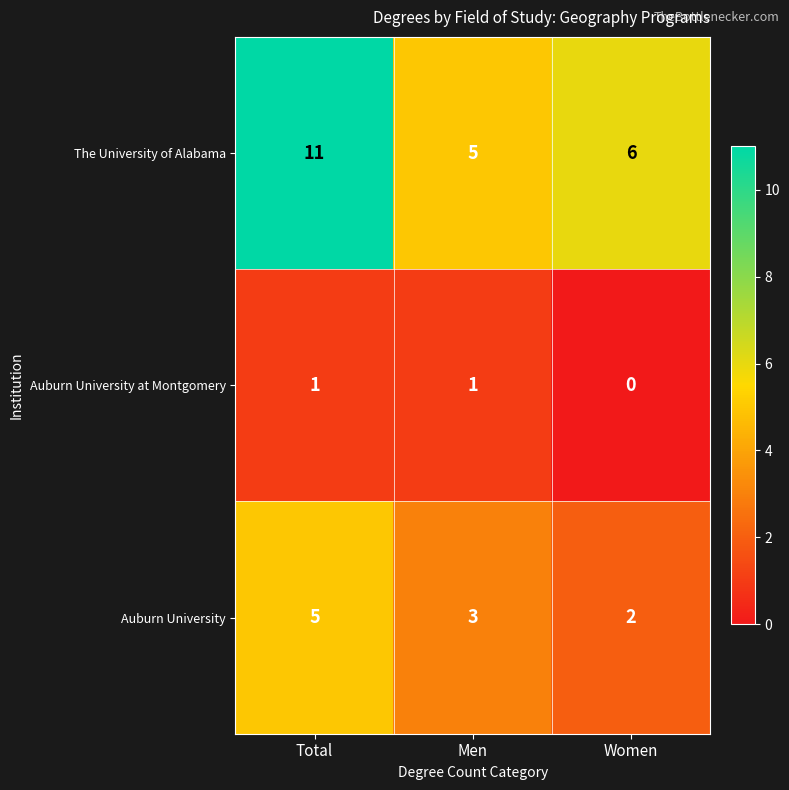

What is the spread (max minus min) of values at Men?

4